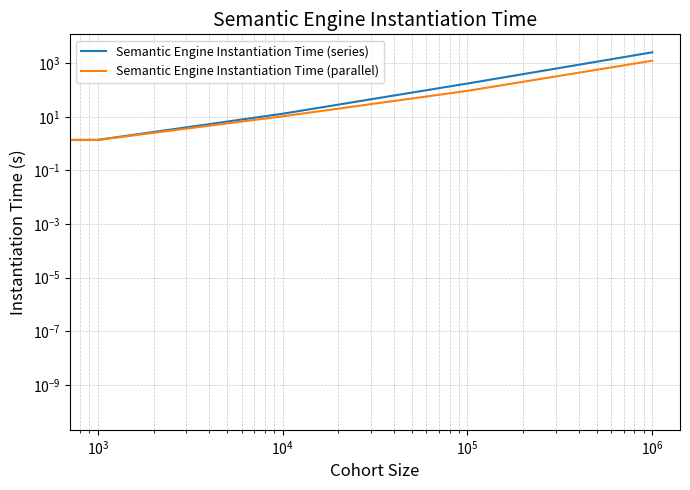

The Semantic Engine Instantiation Time (series) series shows 5.9 at $\mathdefault{10^{3}}$. True or false?

False